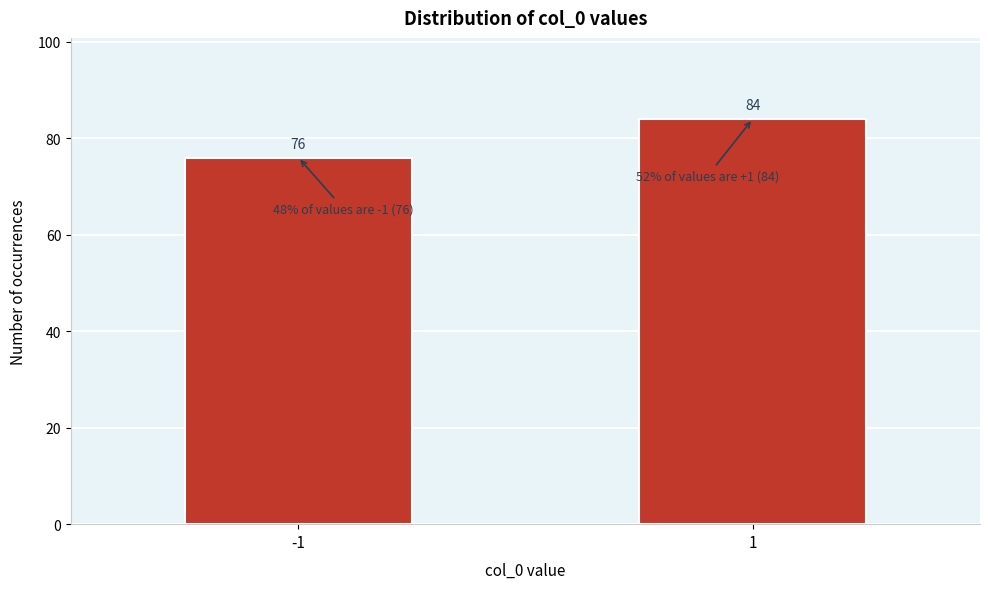

Reading right to left, list all the values displayed in this chart.

84	76